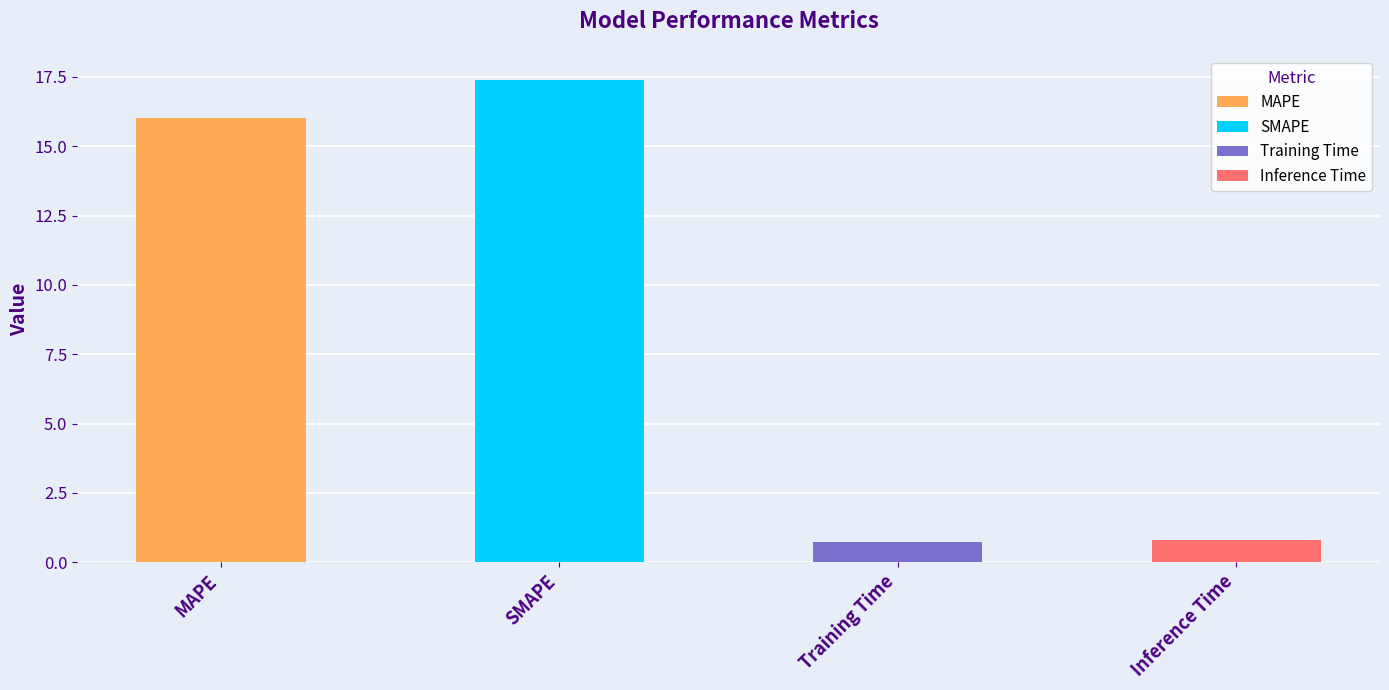

Reading left to right, transcribe all the data shown in this chart.

MAPE=16.0	SMAPE=17.4	Training Time=0.7	Inference Time=0.8